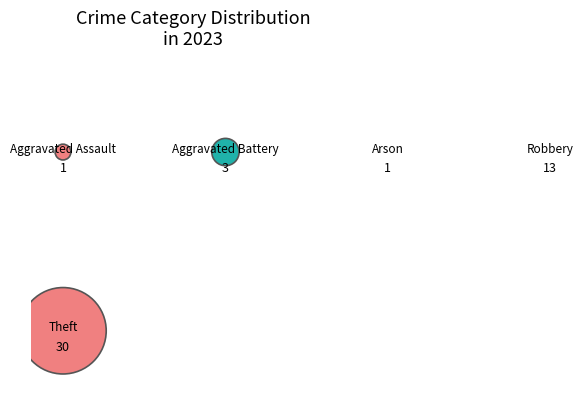

Is it true that Criminal Sexual Assault is 1% of the pie?

False